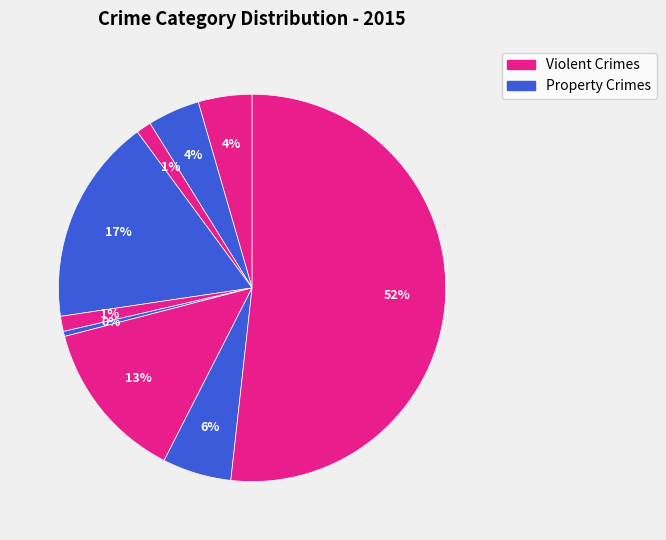

How many slices are in this pie chart?

9